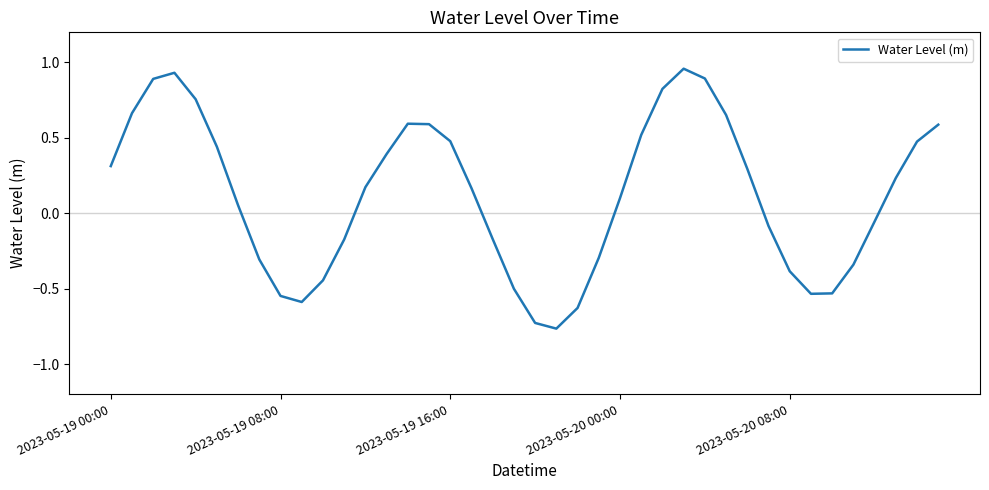

What is the difference between the maximum and minimum values?

1.7